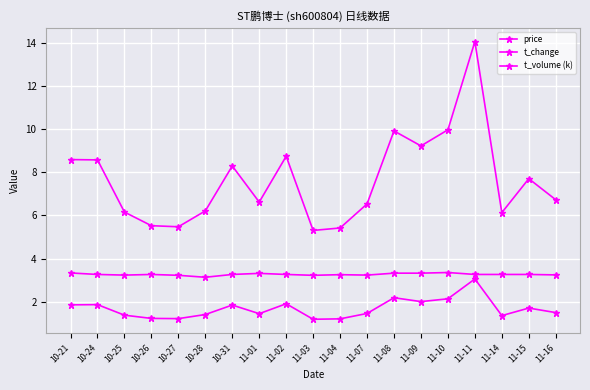

How many data points does each series have?

19